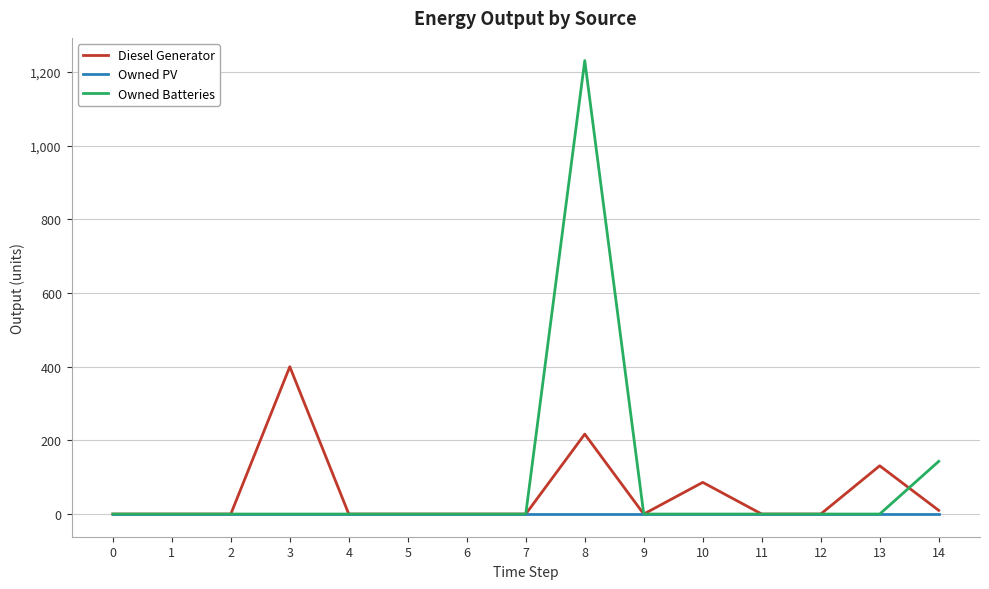

True or false: Owned PV has a value of 0 at 13.

True